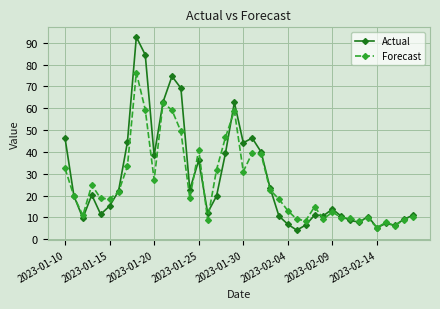

Rank the series by their maximum value, from lowest to highest.

Forecast, Actual